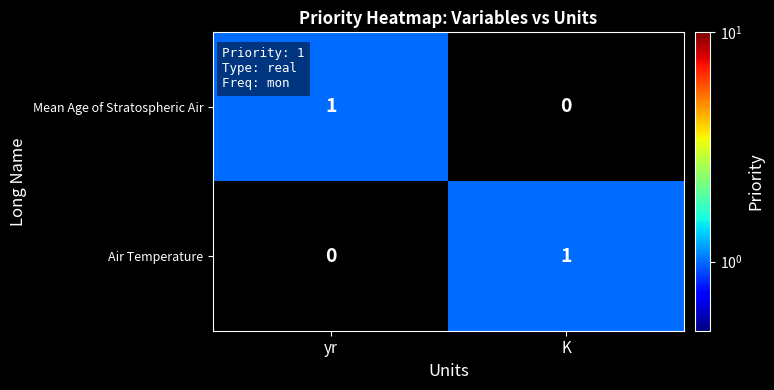

How many distinct data groups are displayed?

2